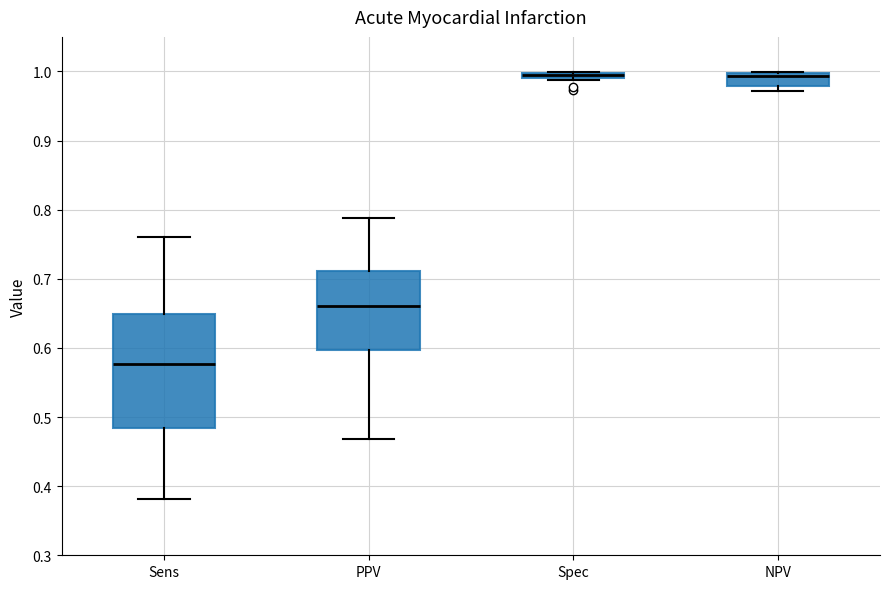

Which box's median line is the lowest?

Sens